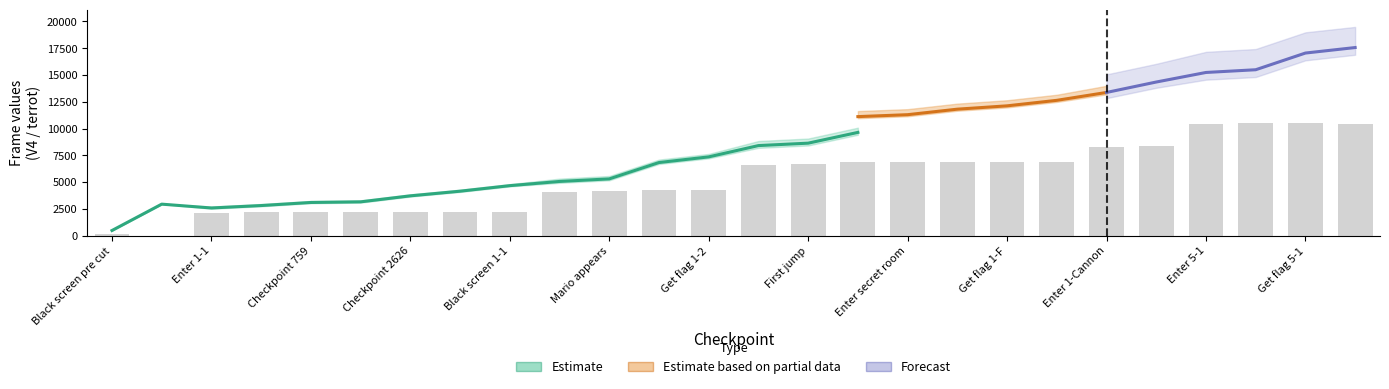

Reading left to right, extract all data points from this chart.

V4: 476	2937	2579	2806	3093	3151	3712	4146	4664	5057	5296	6823	7351	8406	8632	9637	9816	10327	10626	11140	11592	12540	12987	13217	14776	15307
terrot: 517	2937	3038	3285	3571	3630	4192	4627	5145	5937	6199	7742	8272	9830	10077	11112	11292	11807	12118	12632	13368	14342	15235	15489	17048	17562
Diff: 41	0	459	479	478	479	480	481	481	880	903	919	921	1424	1445	1475	1476	1480	1492	1492	1776	1802	2248	2272	2272	2255